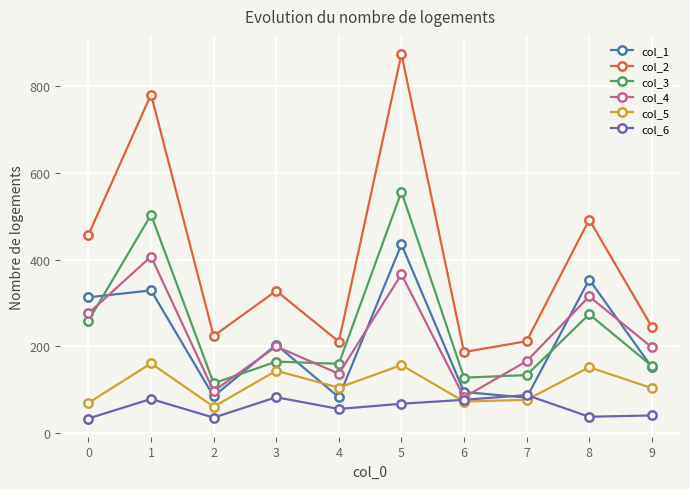

Which category has the highest value across all series?

5